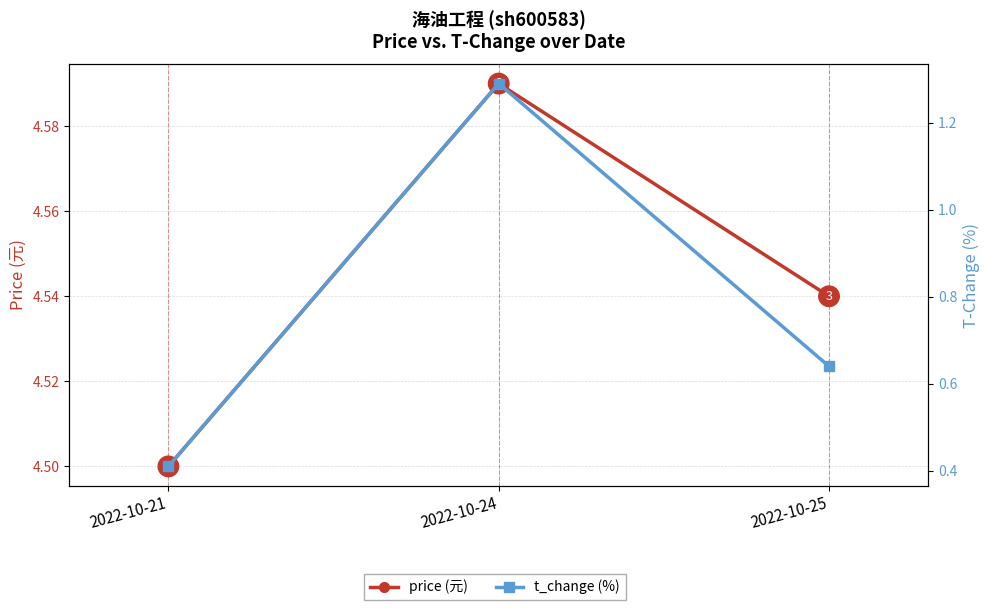

Read the price (元) value at 2022-10-25.

4.5